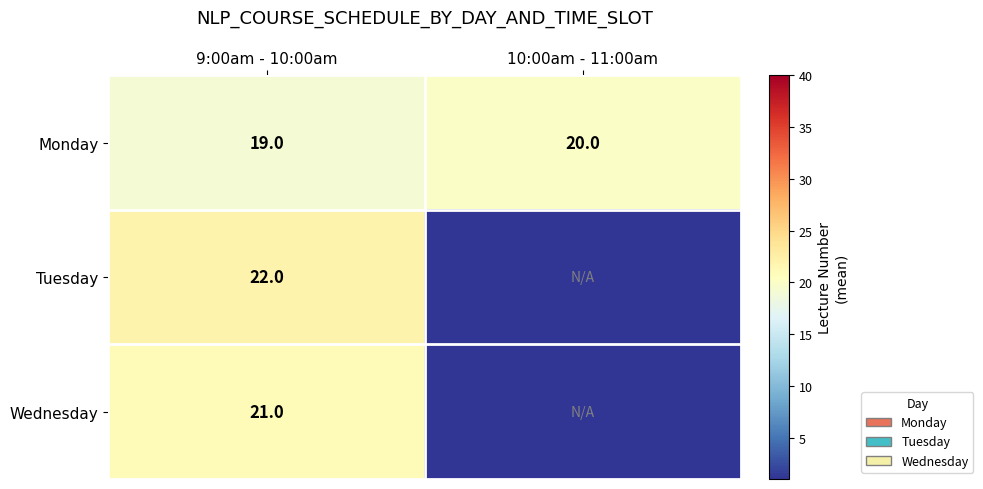

What is the difference between the highest and lowest values at 9:00am - 10:00am?

3